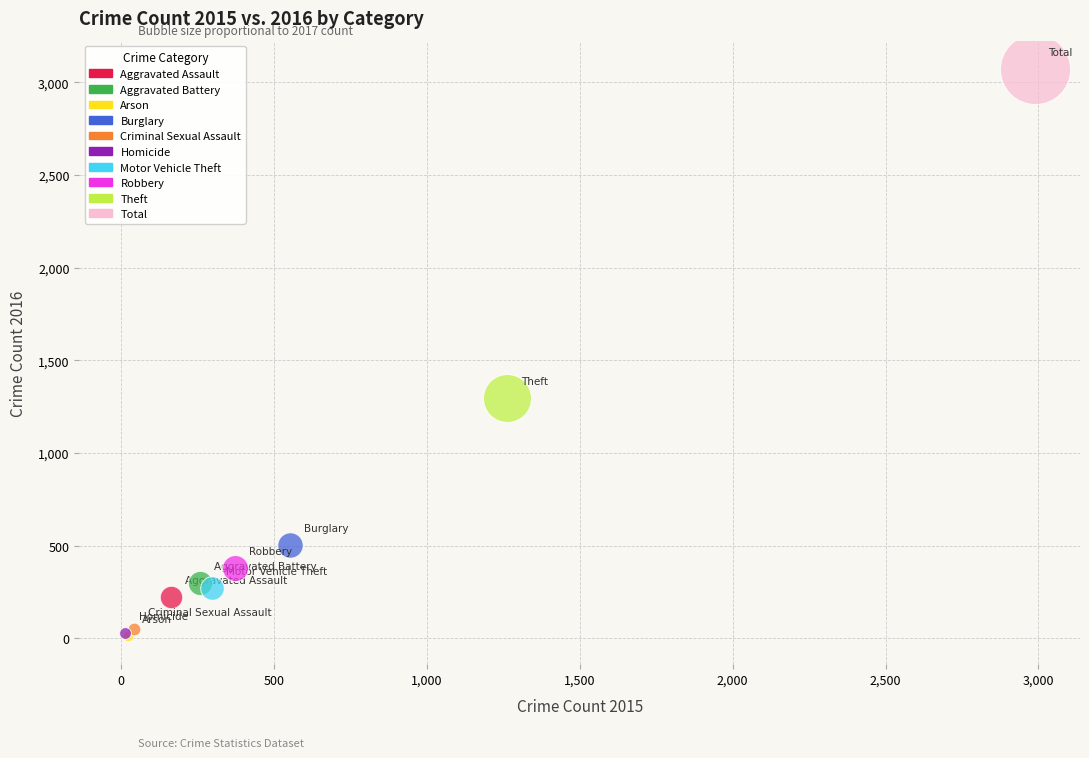

What are all the series names shown in the legend?

Aggravated Assault, Aggravated Battery, Arson, Burglary, Criminal Sexual Assault, Homicide, Motor Vehicle Theft, Robbery, Theft, Total